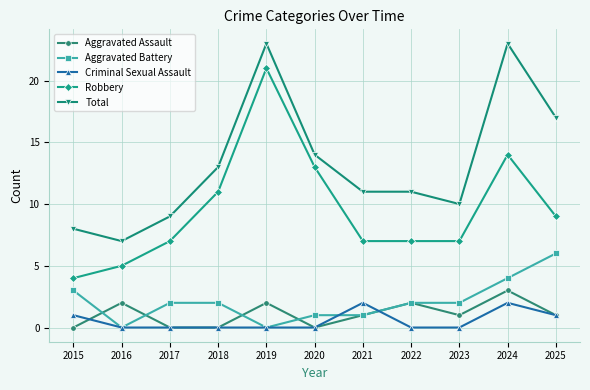

At how many categories does at least one series exceed 15?

3